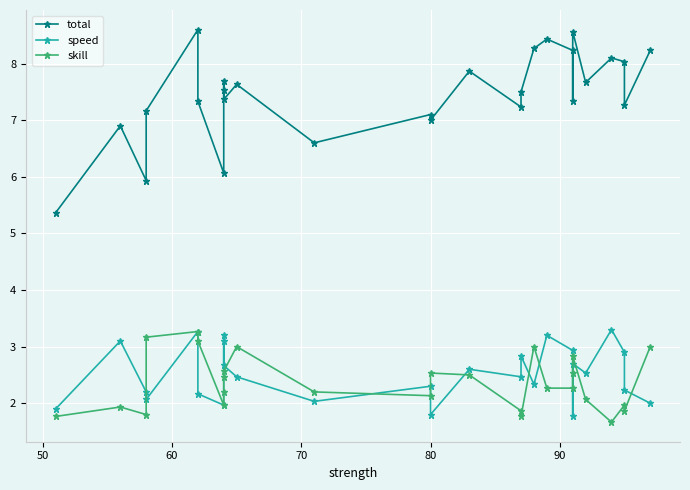

True or false: total and speed cross at least once.

False